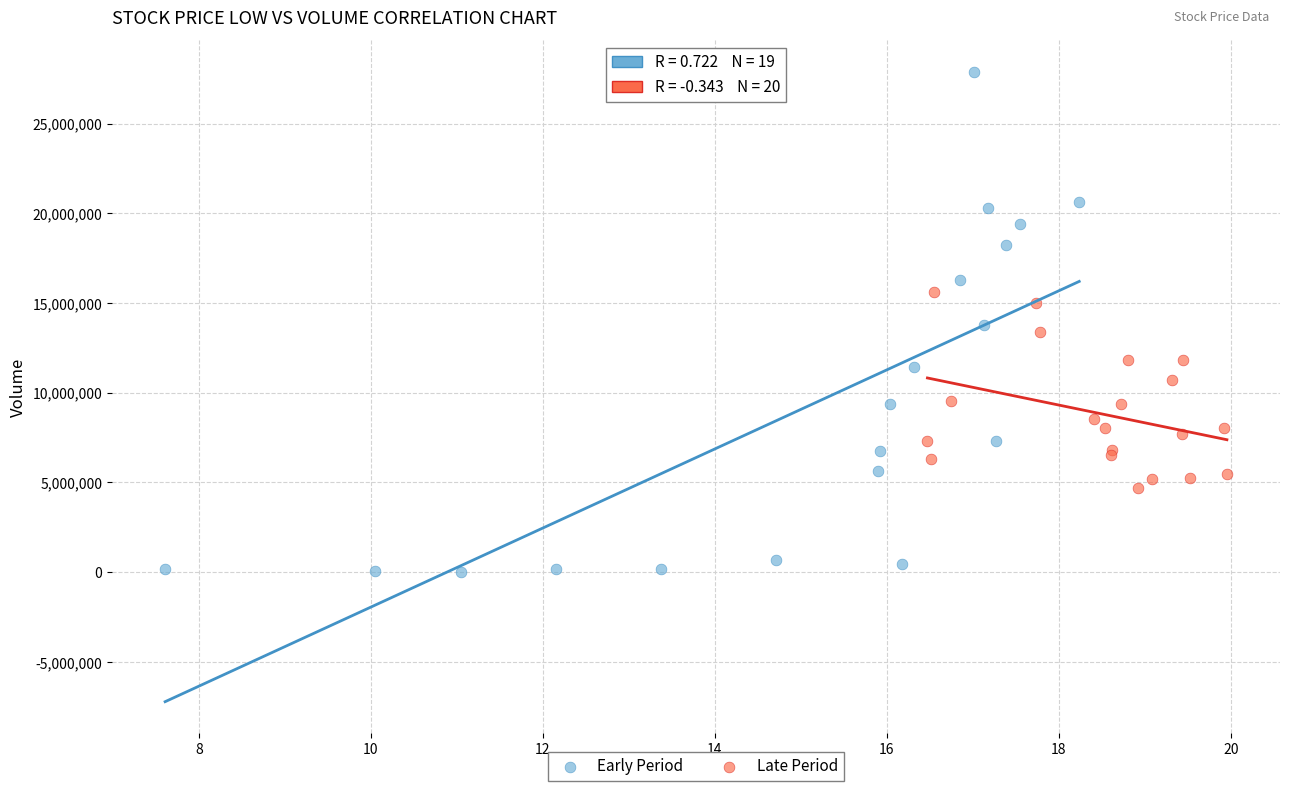

What are all the series names shown in the legend?

Early Period, Late Period